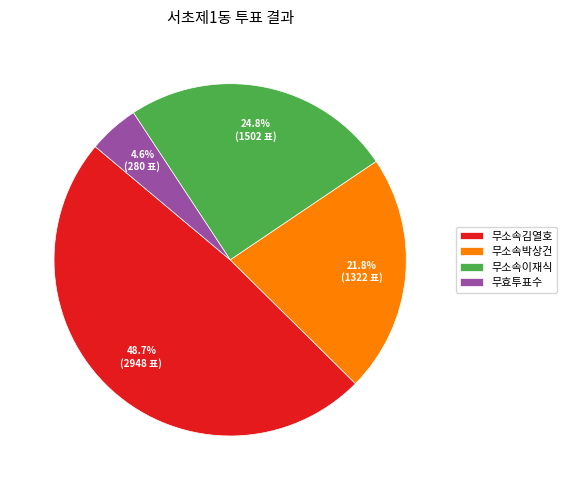

What is the largest slice in the pie chart?

무소속김열호